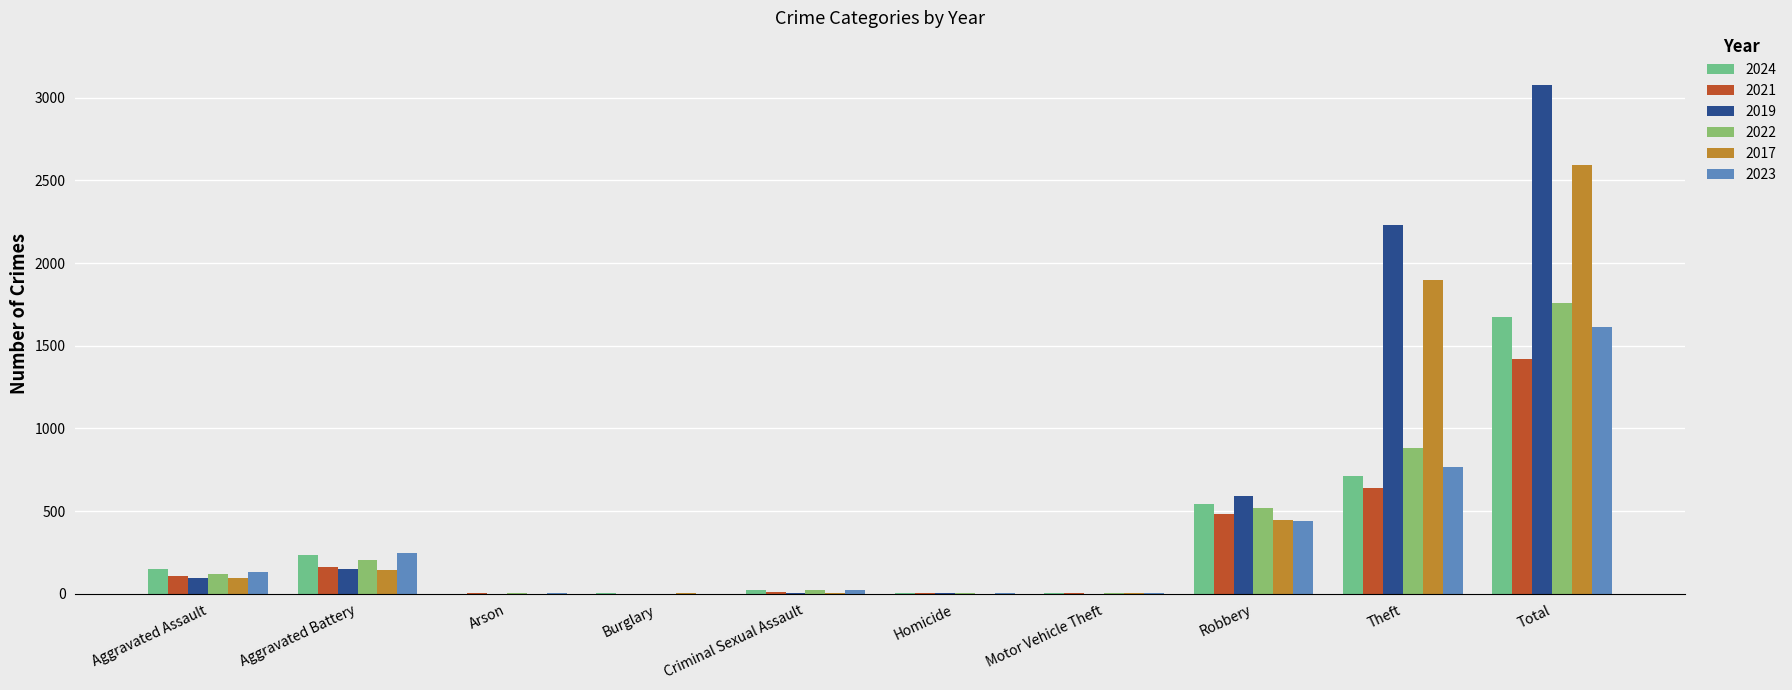

Reading right to left, what are all the values shown in this chart?

2024: Total=1674	Theft=713	Robbery=543	Motor Vehicle Theft=3	Homicide=4	Criminal Sexual Assault=24	Burglary=2	Arson=1	Aggravated Battery=232	Aggravated Assault=152
2021: Total=1422	Theft=642	Robbery=484	Motor Vehicle Theft=2	Homicide=4	Criminal Sexual Assault=14	Burglary=1	Arson=2	Aggravated Battery=163	Aggravated Assault=110
2019: Total=3080	Theft=2230	Robbery=591	Motor Vehicle Theft=1	Homicide=2	Criminal Sexual Assault=8	Burglary=1	Arson=1	Aggravated Battery=148	Aggravated Assault=98
2022: Total=1761	Theft=880	Robbery=521	Motor Vehicle Theft=2	Homicide=6	Criminal Sexual Assault=24	Burglary=0	Arson=5	Aggravated Battery=202	Aggravated Assault=121
2017: Total=2592	Theft=1896	Robbery=446	Motor Vehicle Theft=2	Homicide=1	Criminal Sexual Assault=8	Burglary=2	Arson=0	Aggravated Battery=142	Aggravated Assault=95
2023: Total=1612	Theft=766	Robbery=440	Motor Vehicle Theft=6	Homicide=2	Criminal Sexual Assault=22	Burglary=0	Arson=2	Aggravated Battery=244	Aggravated Assault=130